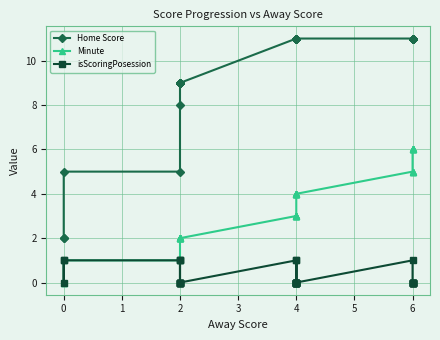

True or false: isScoringPosession and Home Score cross at least once.

False